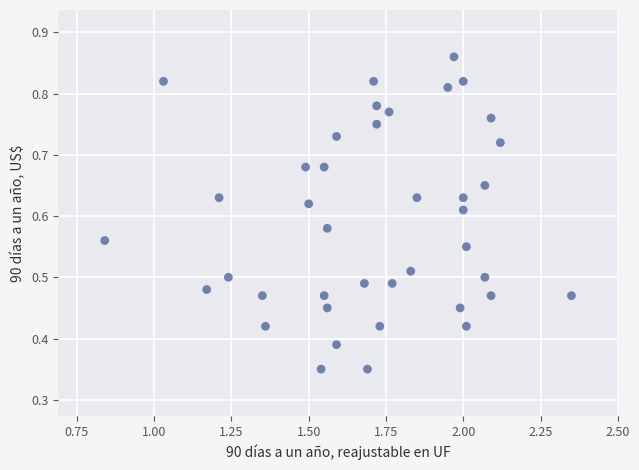

What is the range of X values (max minus min)?

1.5